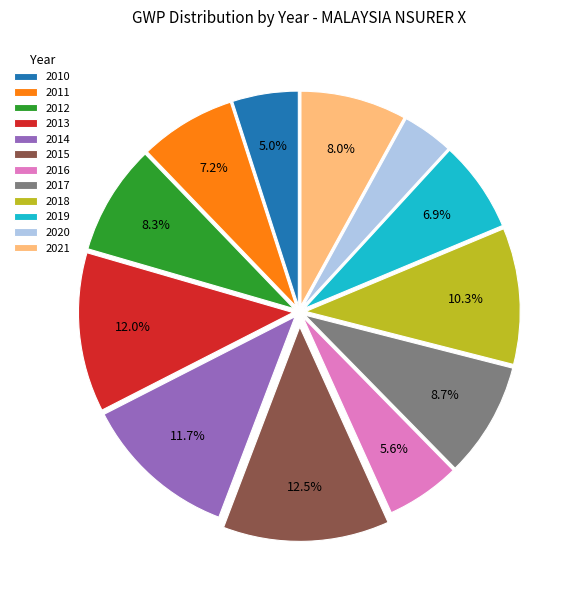

Which category has the biggest portion of the pie?

2015